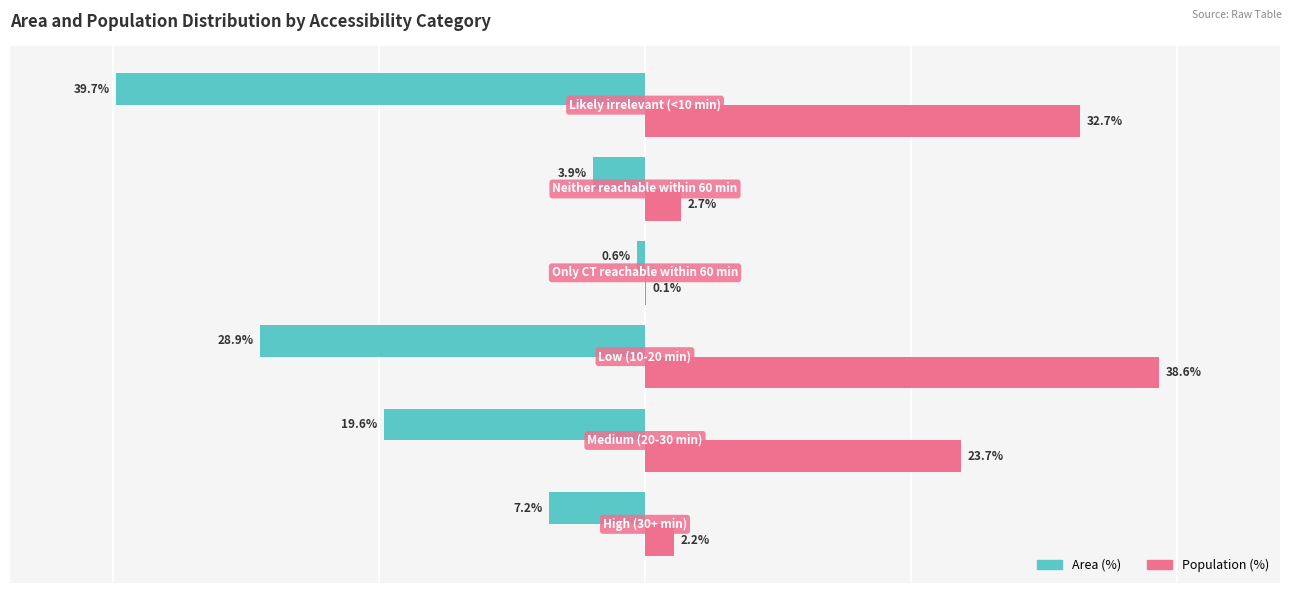

What are all the series names shown in the legend?

Area (%), Population (%)